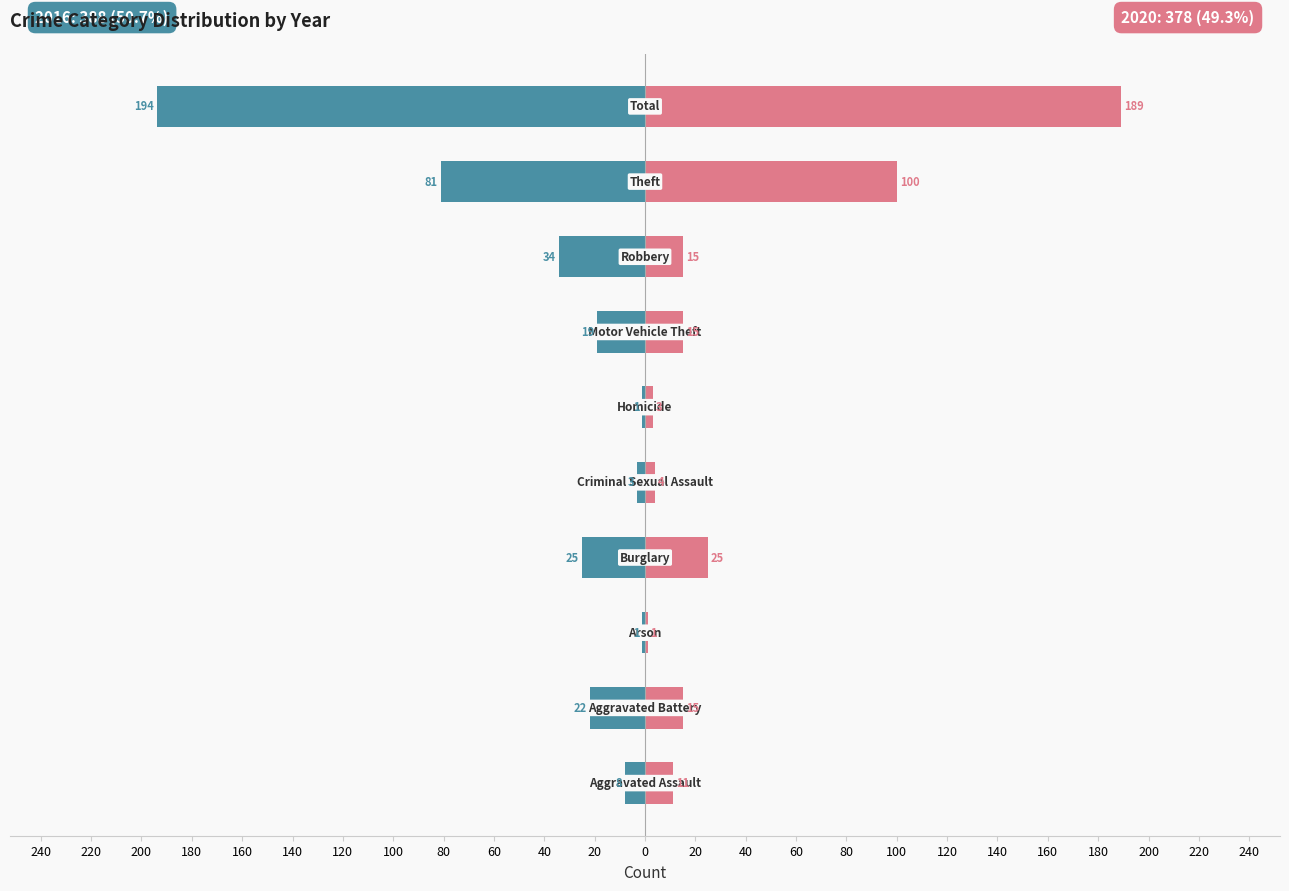

Reading left to right, extract all data points from this chart.

2016: Aggravated Assault=-8	Aggravated Battery=-22	Arson=-1	Burglary=-25	Criminal Sexual Assault=-3	Homicide=-1	Motor Vehicle Theft=-19	Robbery=-34	Theft=-81	Total=-194
2020: Aggravated Assault=11	Aggravated Battery=15	Arson=1	Burglary=25	Criminal Sexual Assault=4	Homicide=3	Motor Vehicle Theft=15	Robbery=15	Theft=100	Total=189